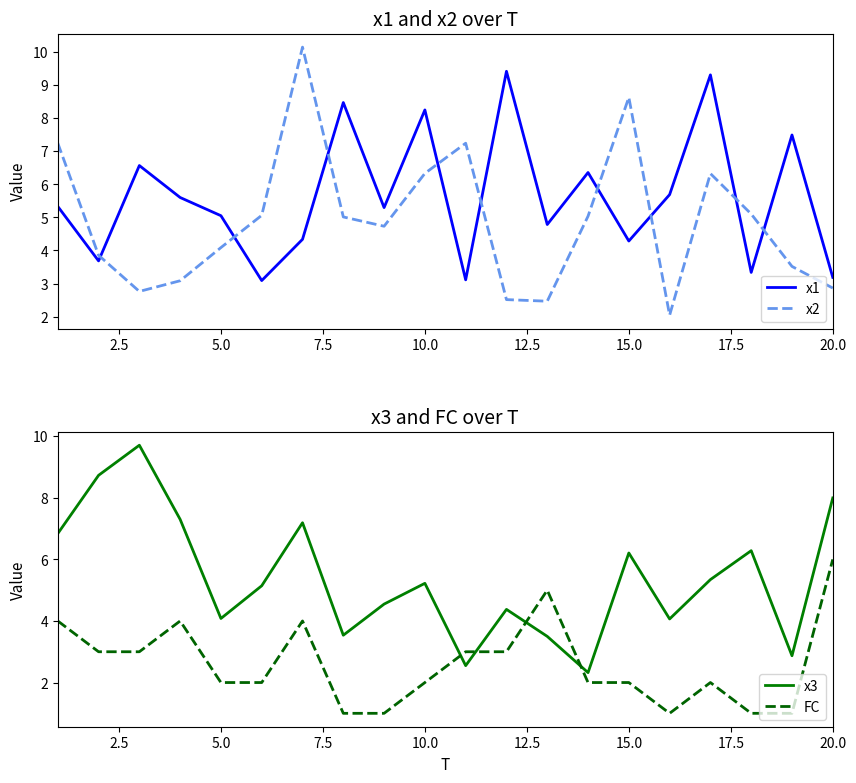

After their last crossing, which series has the higher values: x2 or FC?

FC